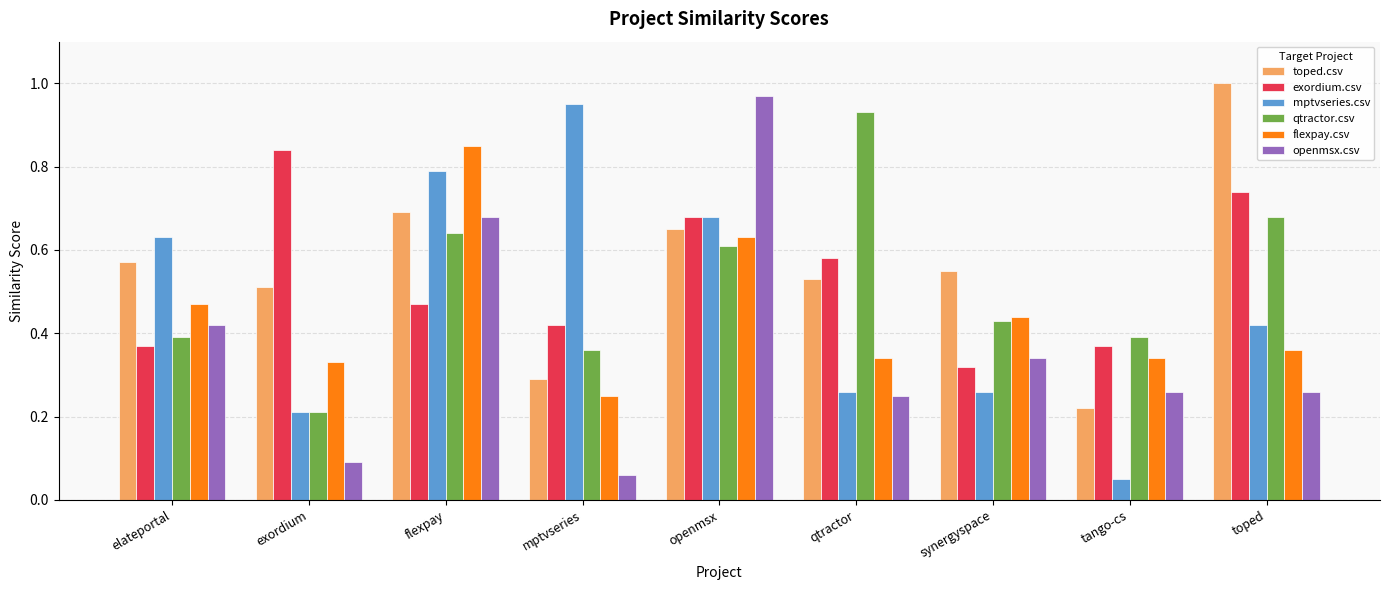

Which series changed the most between openmsx and synergyspace?

openmsx.csv